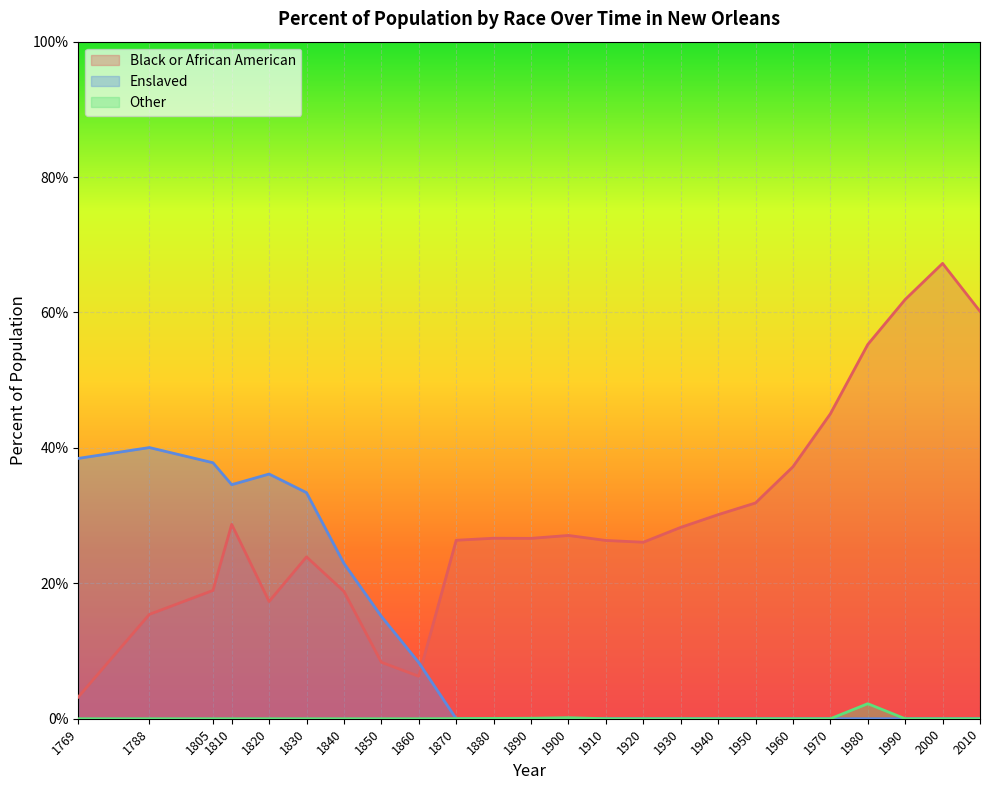

Read the Black or African American value at 1810.

28.7